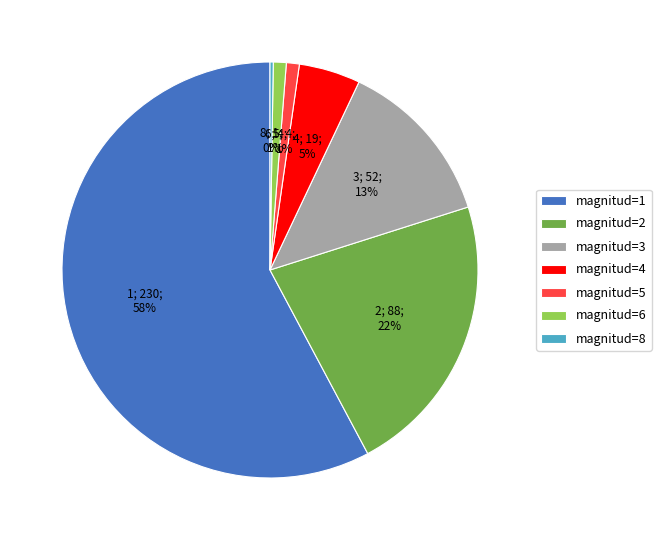

To the nearest percent, what is the average slice percentage?

14%